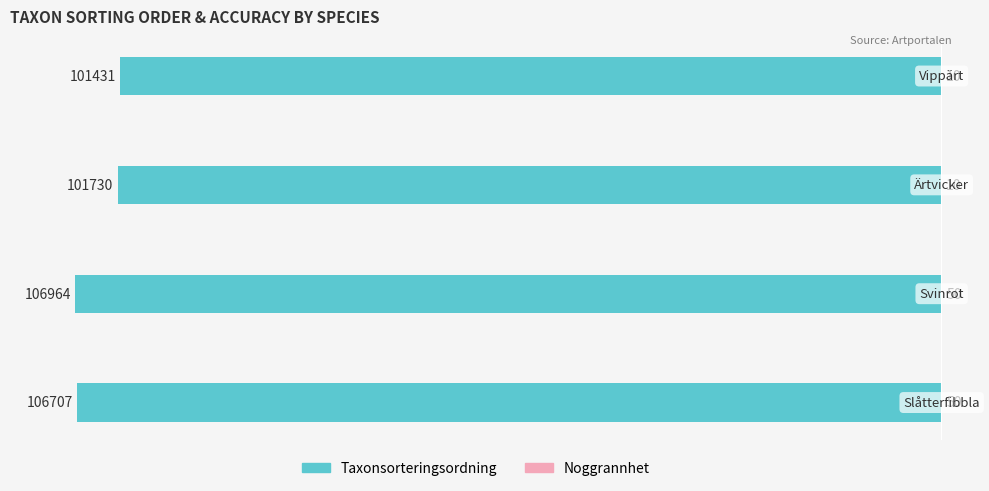

Where is Taxonsorteringsordning nearest to the value -104197?

2